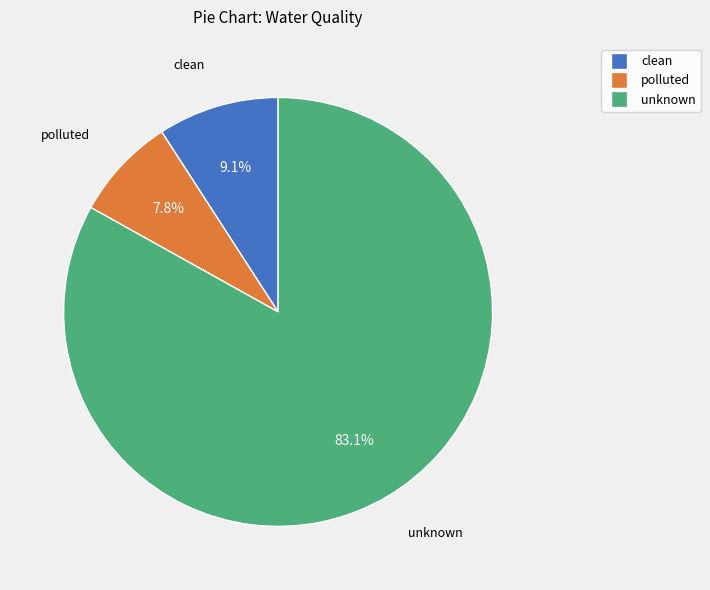

Which slice is the smallest?

polluted